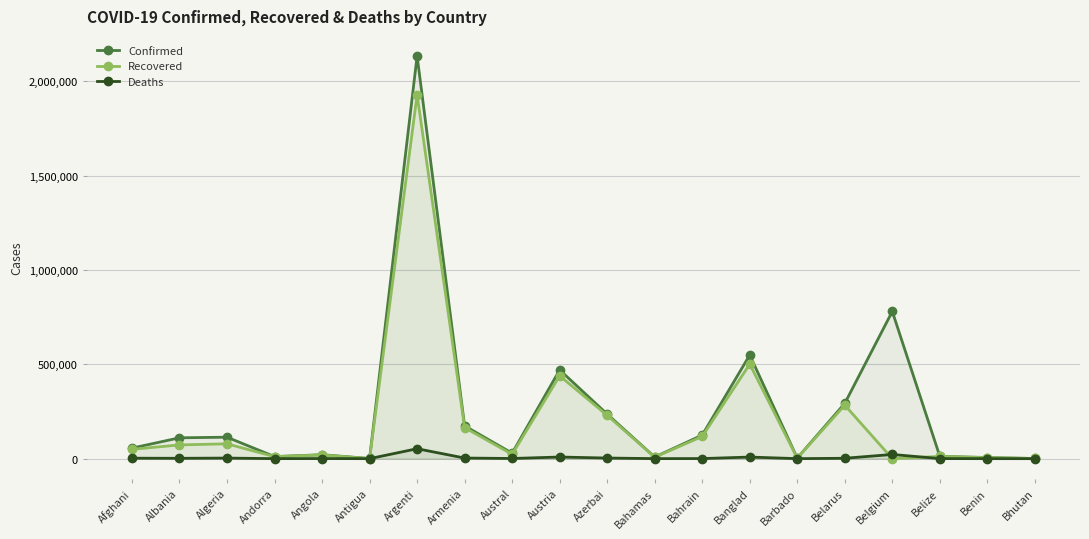

What is the total value across all series at Austria?

918084